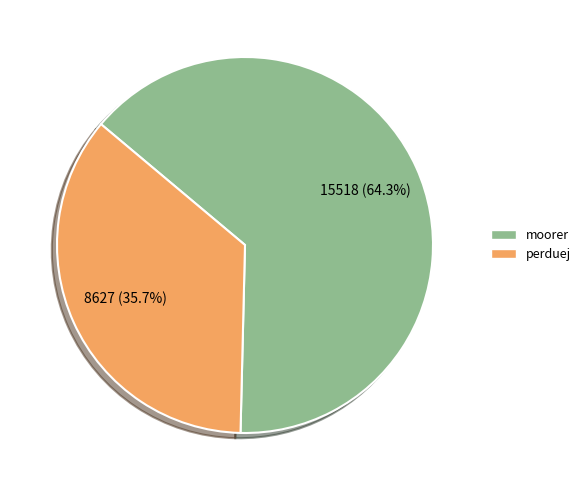

Between perduej and moorer, which is larger?

moorer